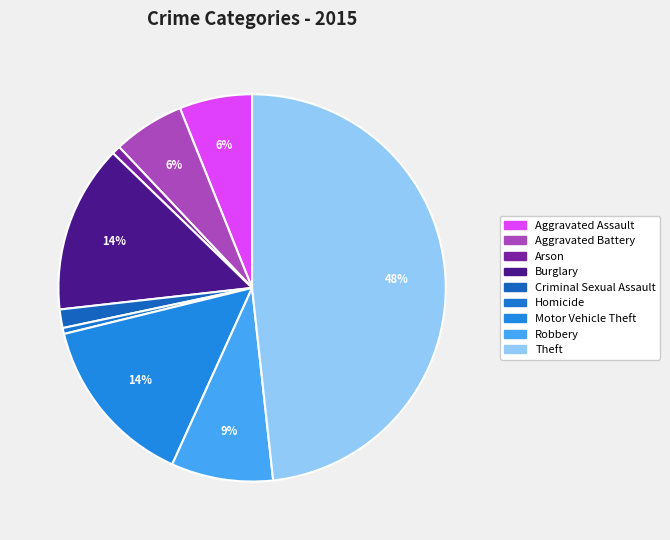

To the nearest percent, what is the difference between the largest and smallest slice percentages?

48%